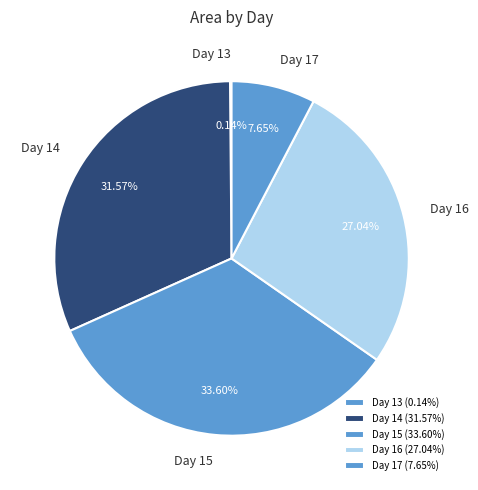

Do Day 14 and Day 16 together represent more than half of the pie?

Yes